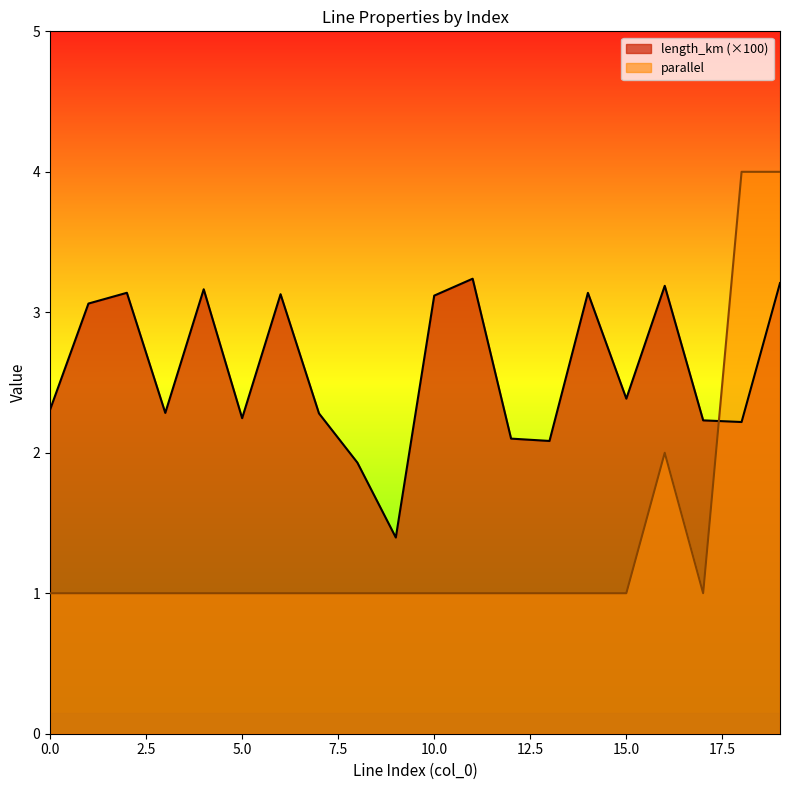

Which series changed the most between 0 and 9?

length_km